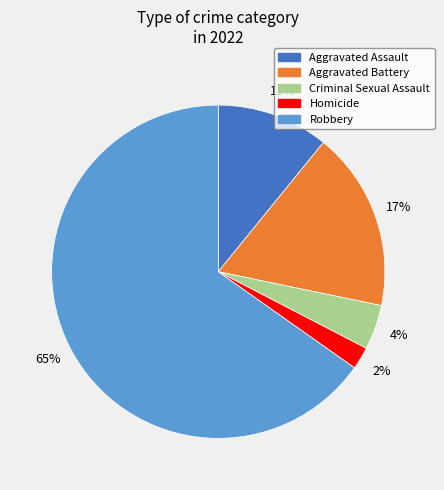

Which slice represents more than half of the pie?

Robbery